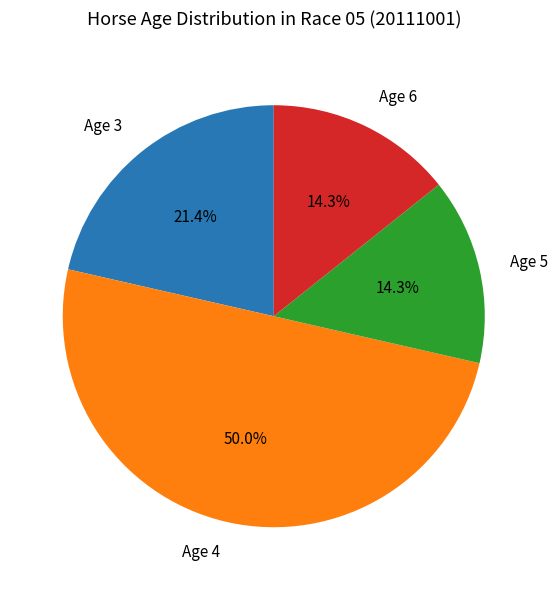

What percentage is NOT represented by Age 3?

78.6%